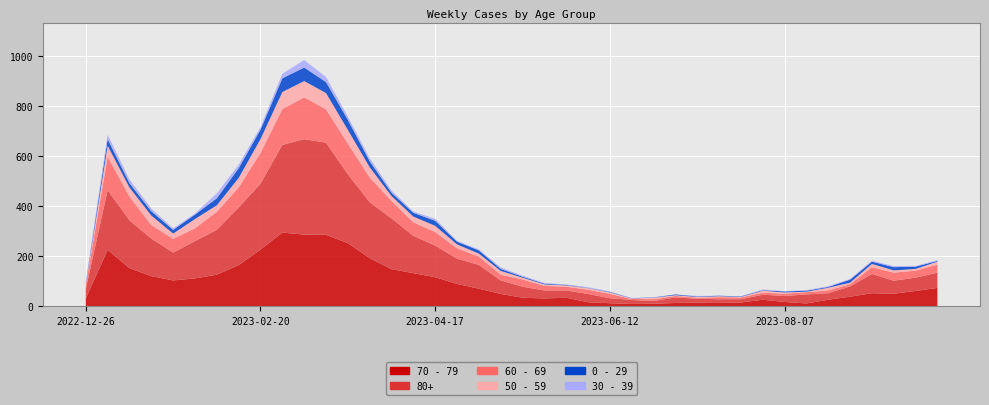

Reading right to left, transcribe all the data shown in this chart.

70 - 79: 74	62	51	53	39	27	12	18	27	16	14	15	14	11	10	13	17	35	32	35	50	71	90	117	133	149	193	253	286	287	295	227	165	127	112	104	121	153	226	32
80+: 61	53	52	77	41	26	36	24	20	13	15	16	22	11	16	20	33	29	32	44	54	95	101	126	149	203	223	275	368	381	350	263	230	179	149	111	150	191	238	38
60 - 69: 32	28	32	27	9	11	9	9	8	7	8	4	6	7	4	17	17	15	18	29	23	33	41	54	54	69	99	122	133	167	143	123	80	72	51	55	54	94	134	16
50 - 59: 12	7	9	13	6	11	2	5	8	2	4	3	3	6	2	6	6	5	6	7	15	12	16	25	23	20	41	55	65	65	68	55	38	26	37	21	38	37	44	5
0 - 29: 3	9	13	9	12	3	4	4	2	2	2	2	3	1	1	2	1	2	3	4	8	13	11	20	15	13	24	40	44	54	55	38	39	28	18	15	17	17	26	4
30 - 39: 3	3	4	4	3	3	2	1	3	1	0	2	0	1	1	2	3	2	3	4	6	4	3	8	5	9	12	13	20	30	18	10	14	20	4	6	11	15	18	5